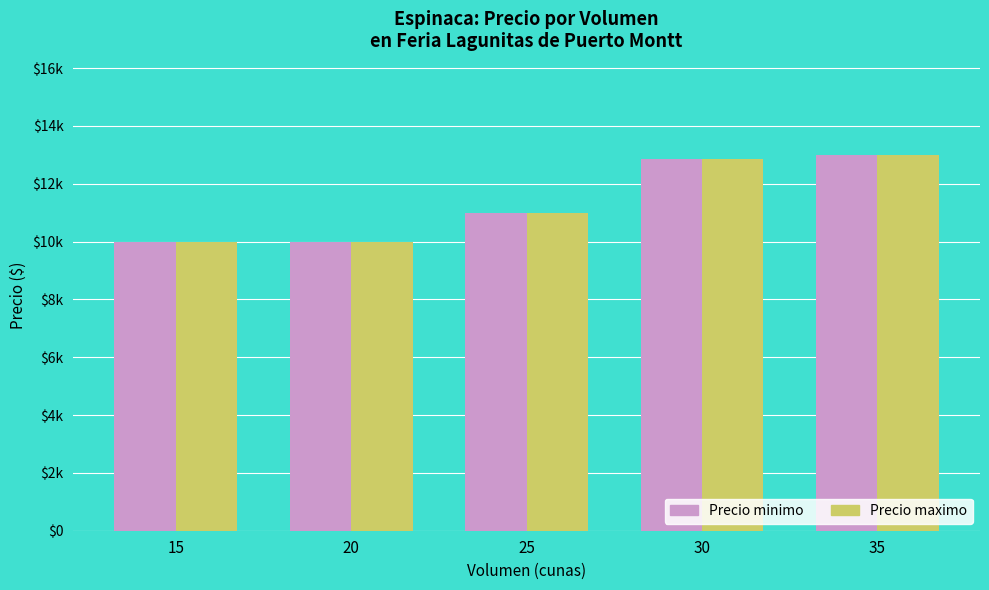

List the series in order of their peak value, lowest first.

Precio minimo, Precio maximo